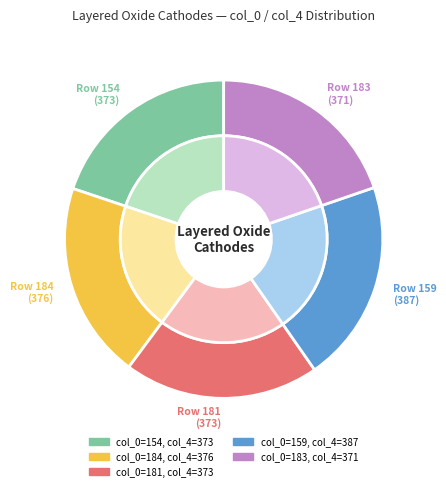

Between 184 and 154, which is larger?

184